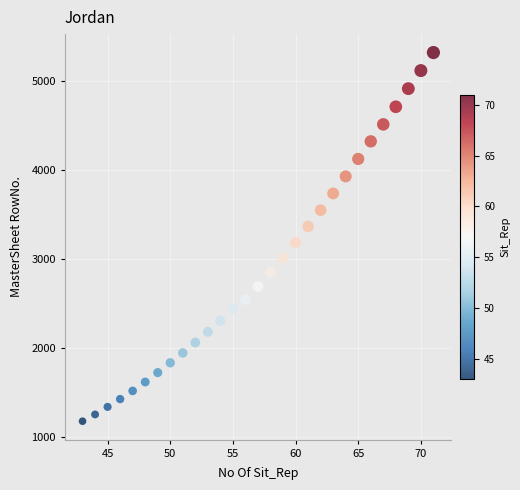

What Y value in the scatter plot is closest to 3251?

3189